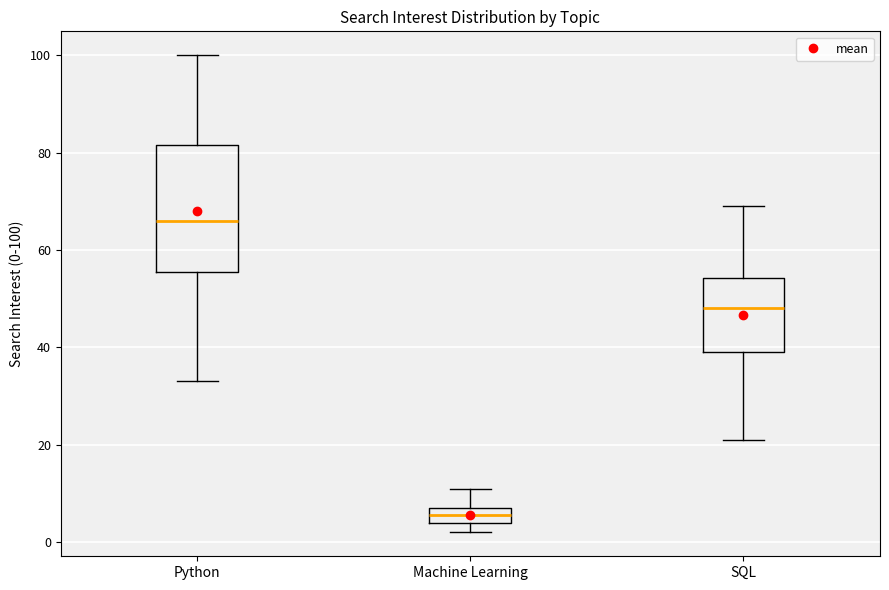

Which box has the lowest median line?

Machine Learning